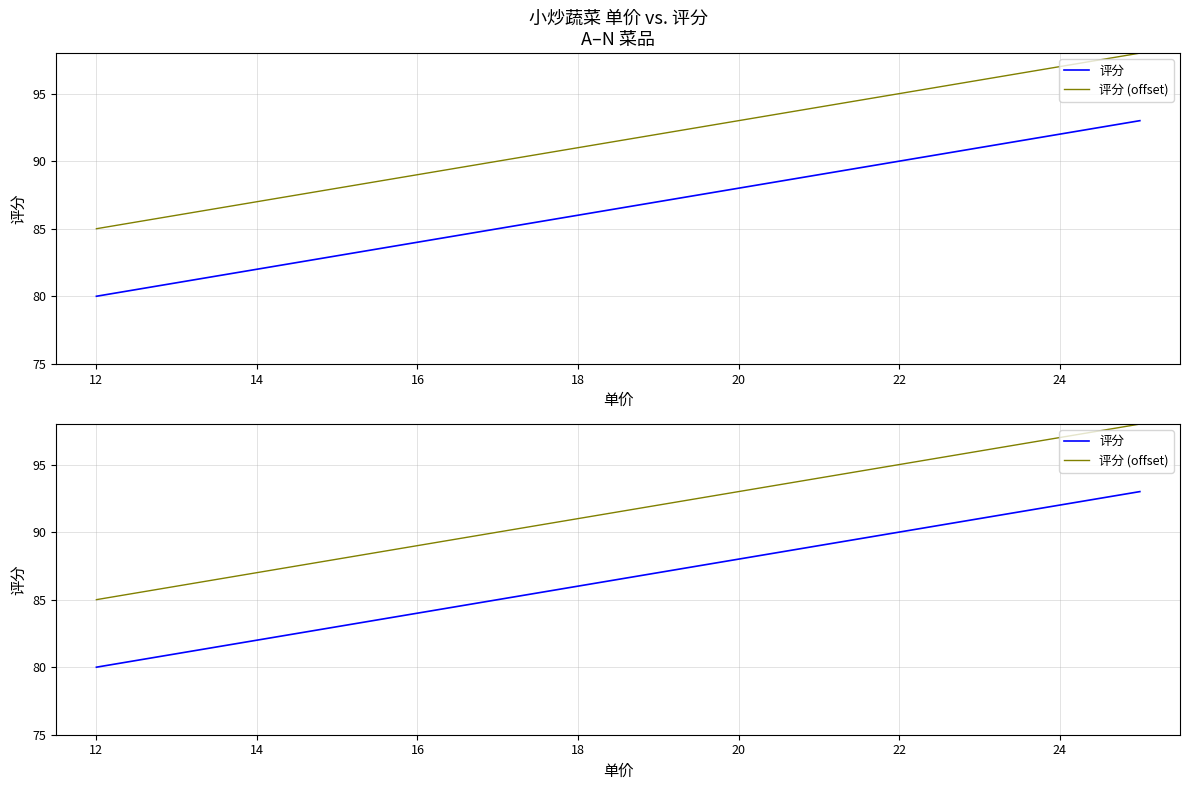

List the series in order of their peak value, highest first.

评分 (offset), 评分